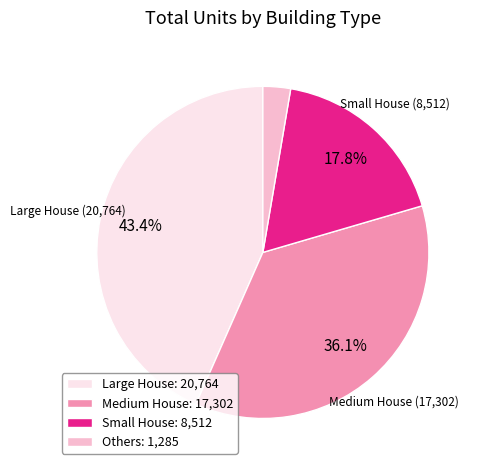

Which slice is the largest?

Large House: 20,764